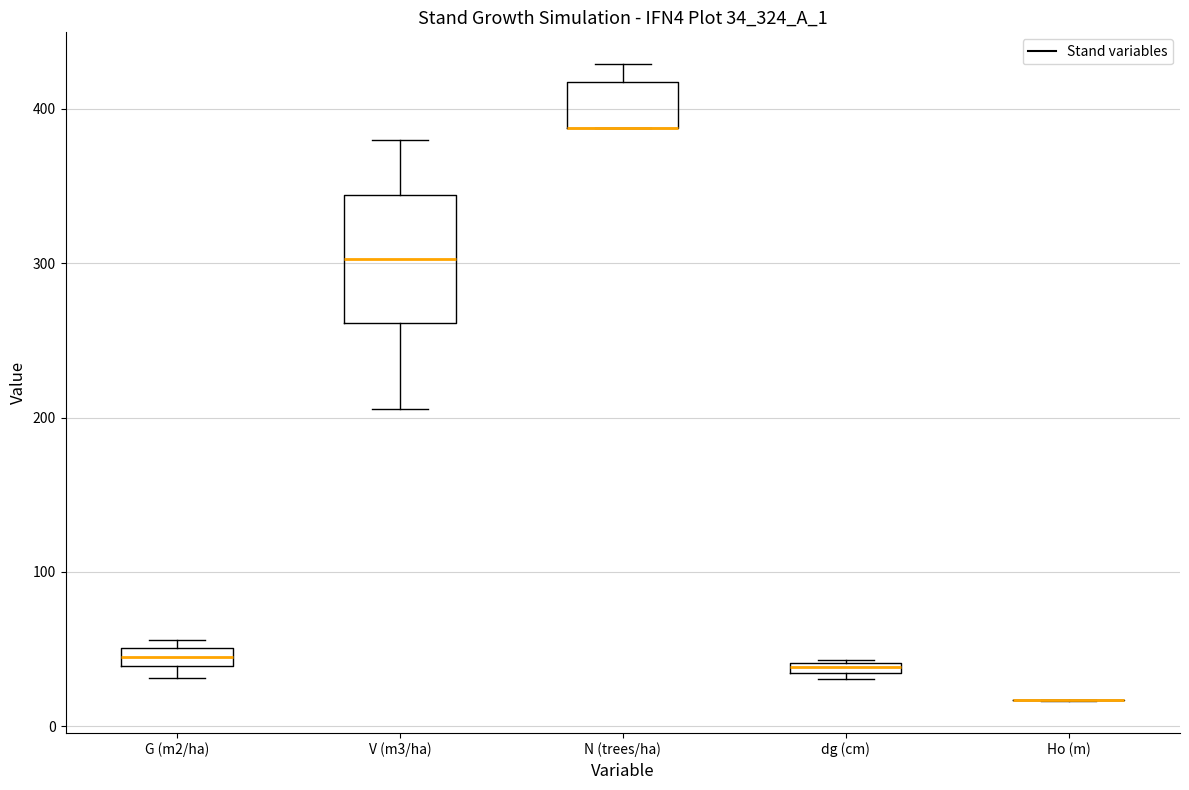

Comparing the boxes themselves (not the whiskers), which one is the tallest?

V (m3/ha)